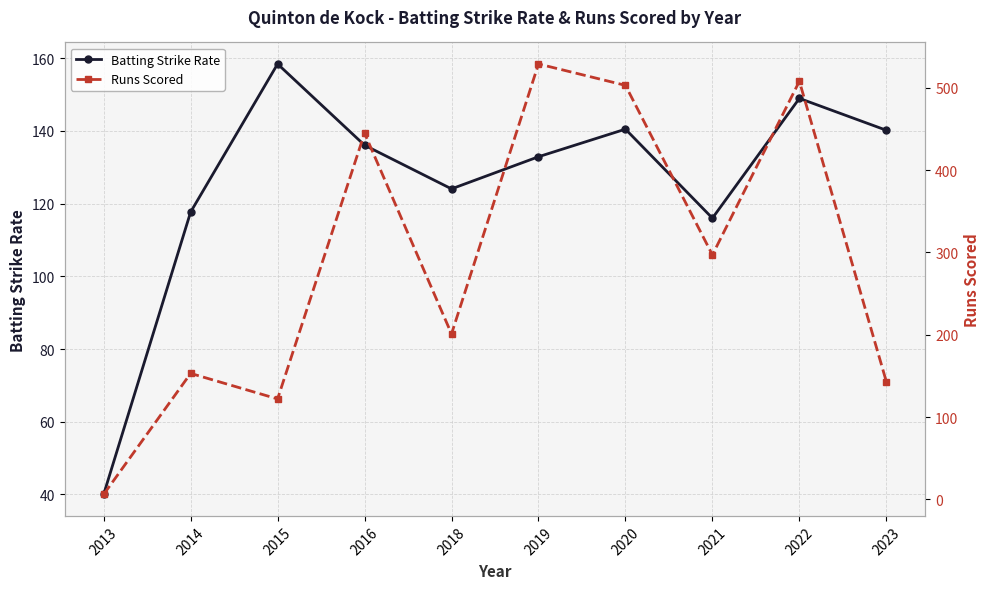

Rank the series by their maximum value, from highest to lowest.

Runs Scored, Batting Strike Rate